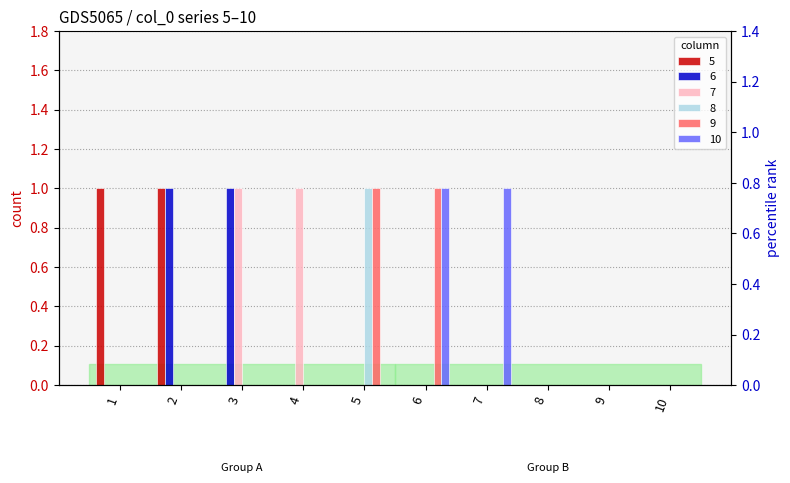

How many positive values does the 9 series have?

2